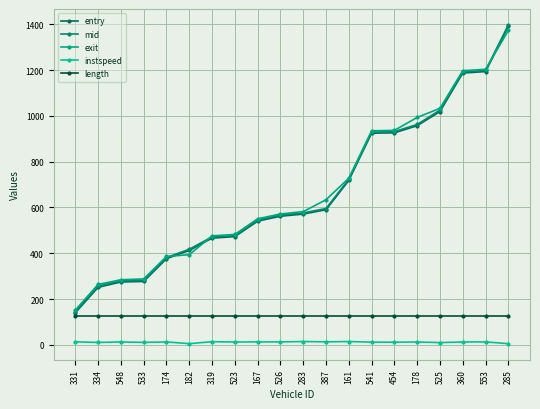

What is the difference between the highest and lowest values at 541?

923.1